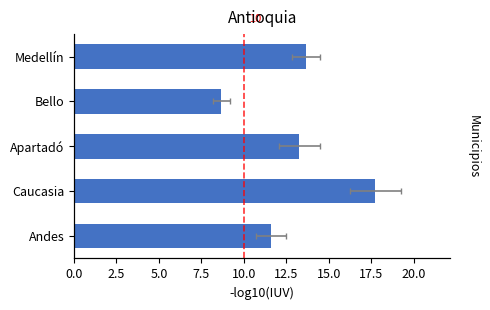

The chart shows a value of 11.6 at Andes. True or false?

True